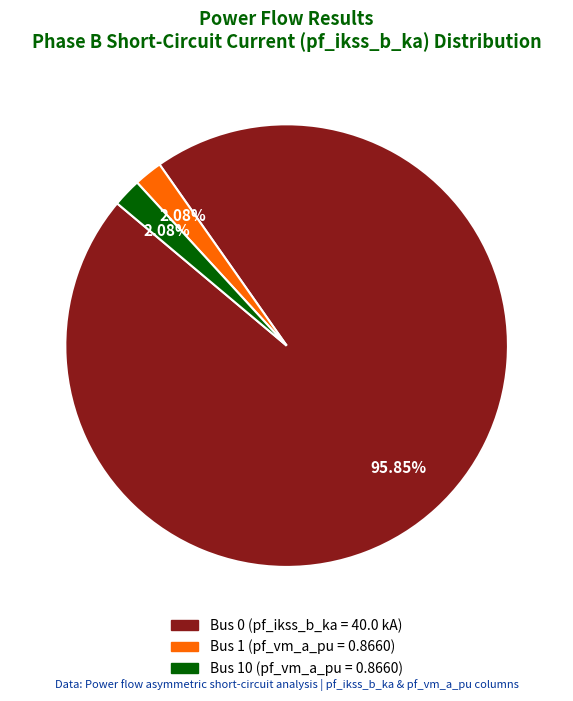

Does any single category account for the majority?

Yes